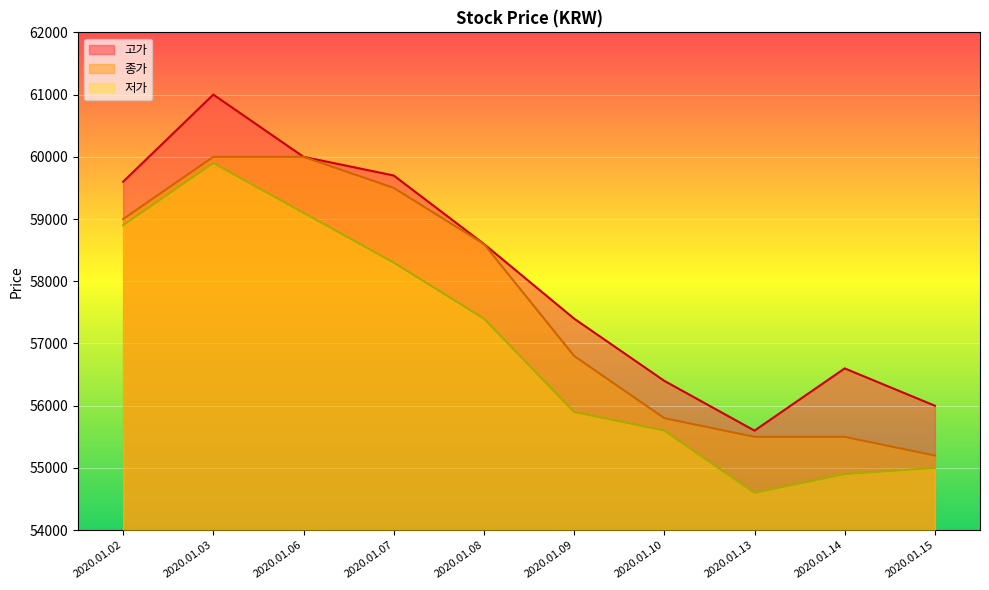

True or false: 종가 has more than 2 points higher than both neighbors.

False